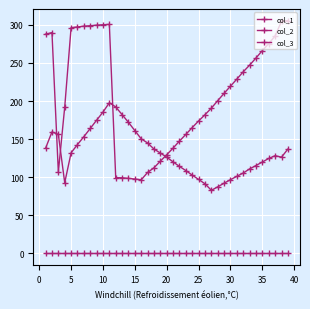

How many intersections are there between col_1 and col_2?

4